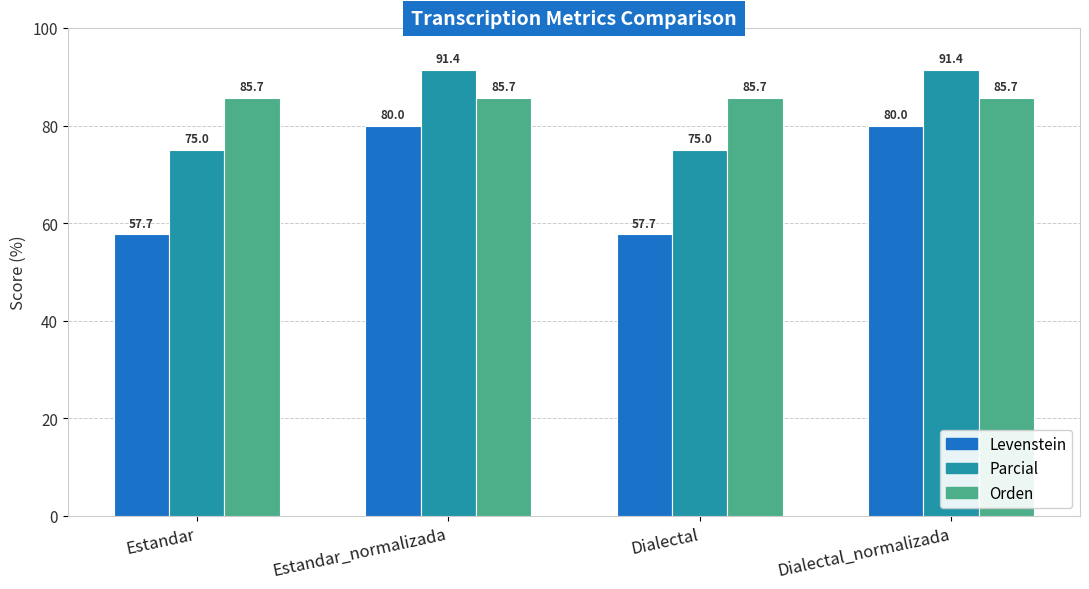

Reading left to right, extract all data points from this chart.

Levenstein: 57.7	80.0	57.7	80.0
Parcial: 75.0	91.4	75.0	91.4
Orden: 85.7	85.7	85.7	85.7